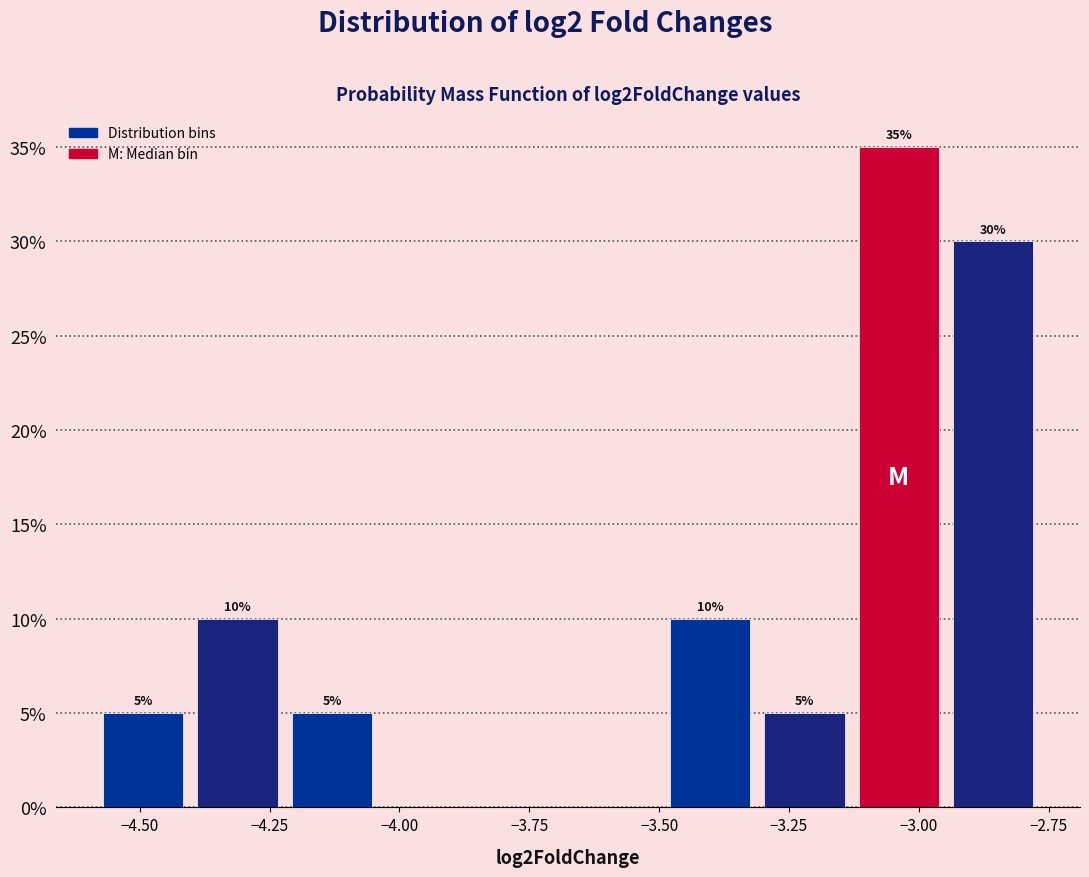

Around what value on the x-axis is the tallest bar? Give the approximate position of its centre, as read against the axis.

-3.05